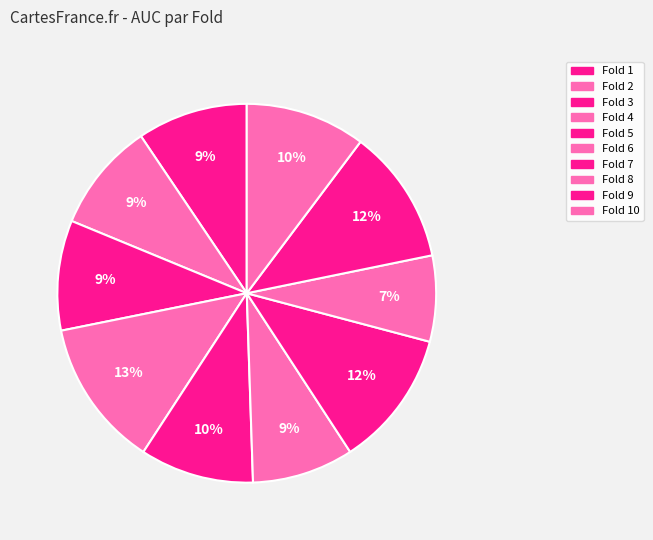

How many segments does this pie chart have?

10